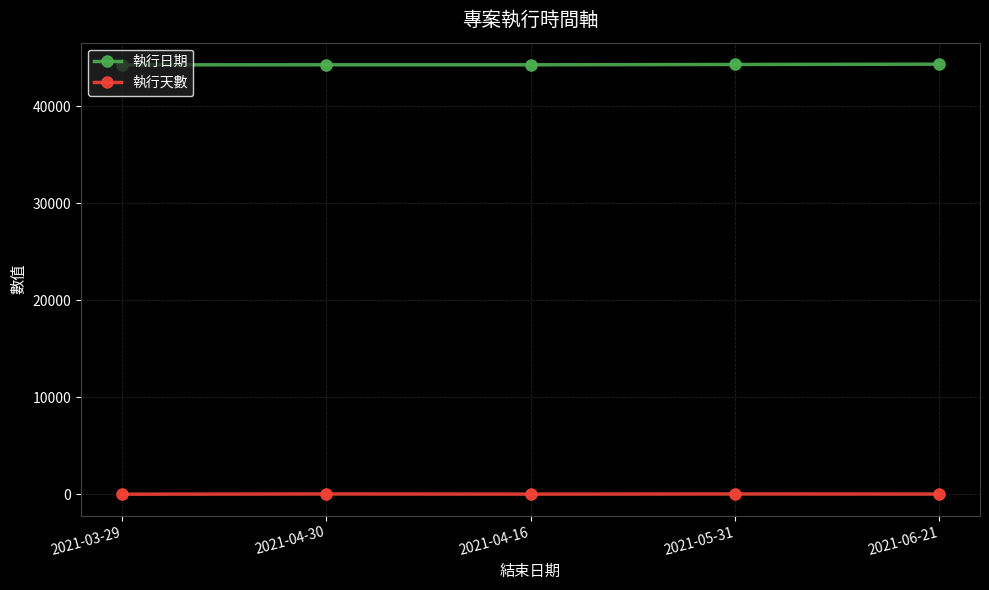

What is the total value across all series at 2021-04-16?

44299